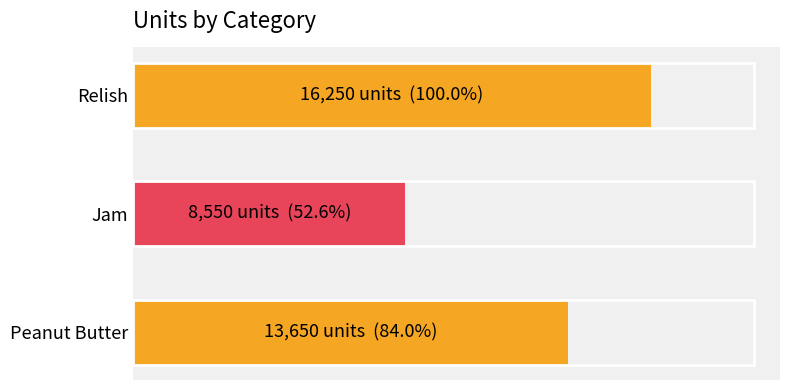

Does the chart contain any negative values?

No